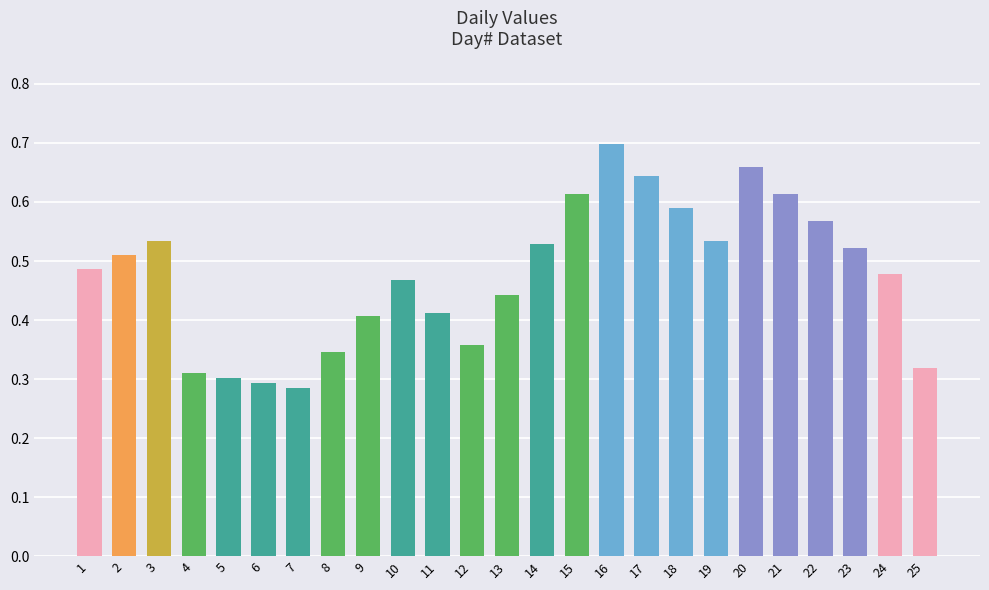

How many values are between 0 and 1?

25